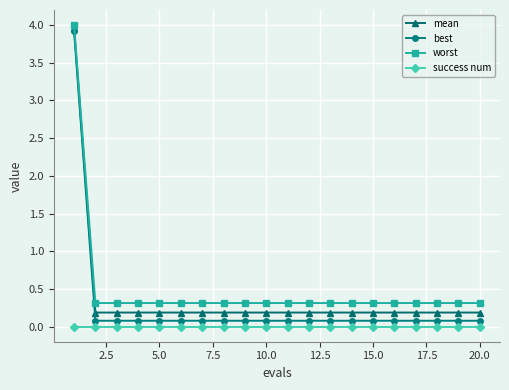

Rank the series by their maximum value, from lowest to highest.

success num, best, mean, worst